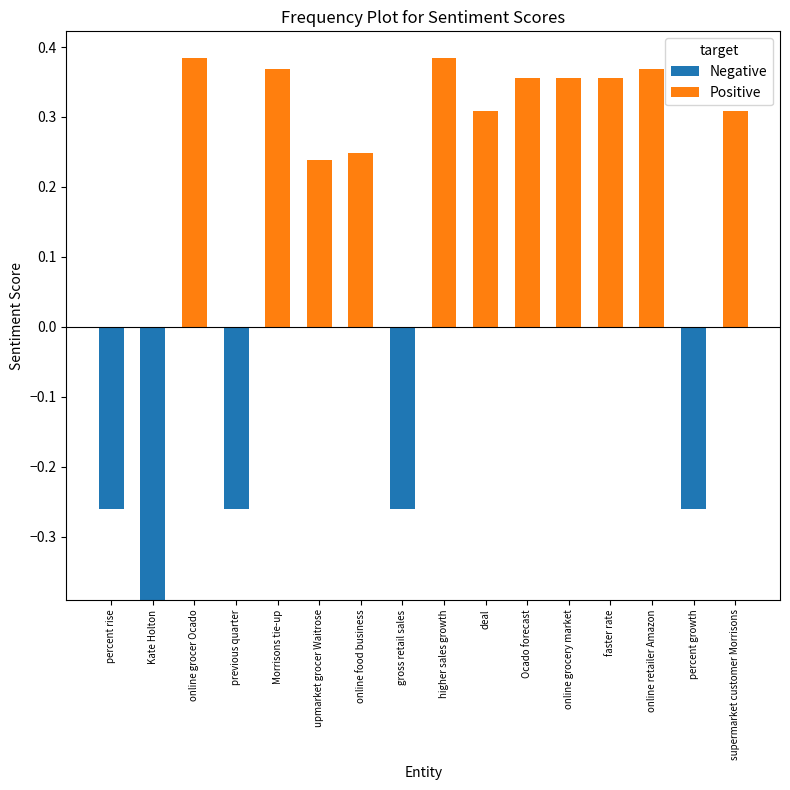

Rank the series by their average value, from lowest to highest.

Negative, Positive